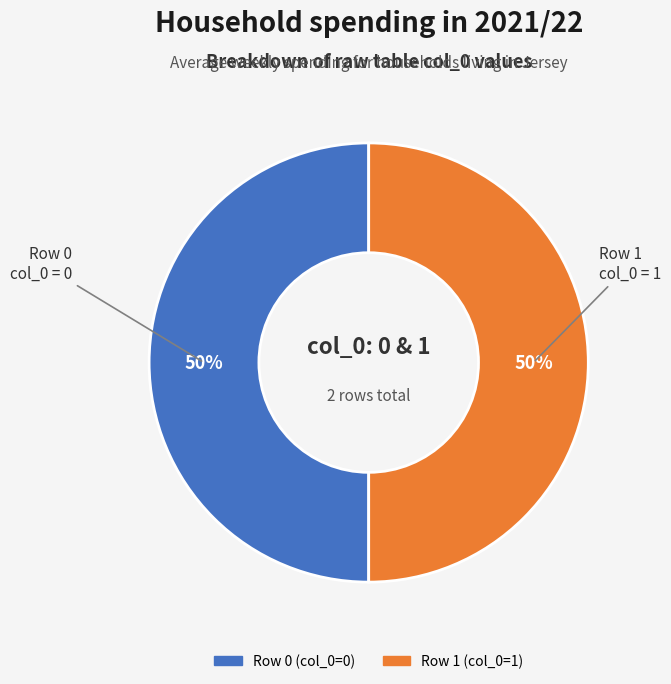

To the nearest percent, what is the difference between the Row 1 and Row 0 slice percentages?

0%